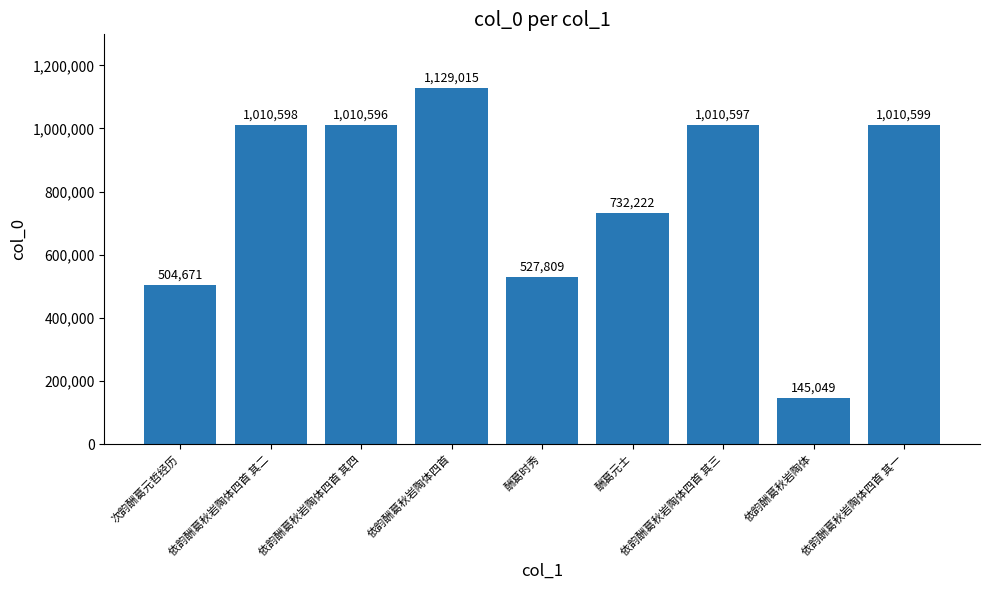

What is the difference between the maximum and minimum values?

983966